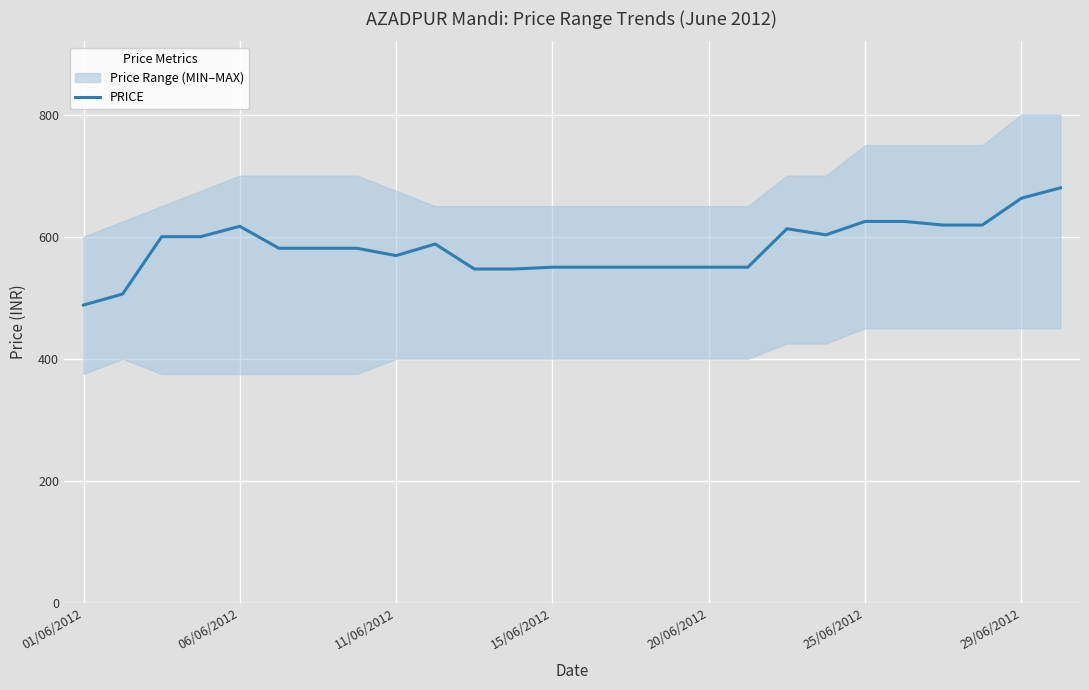

How many lines are shown in the chart?

1